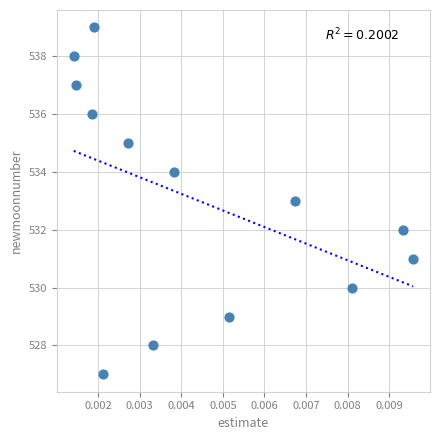

What is the range of Y values (max minus min)?

12